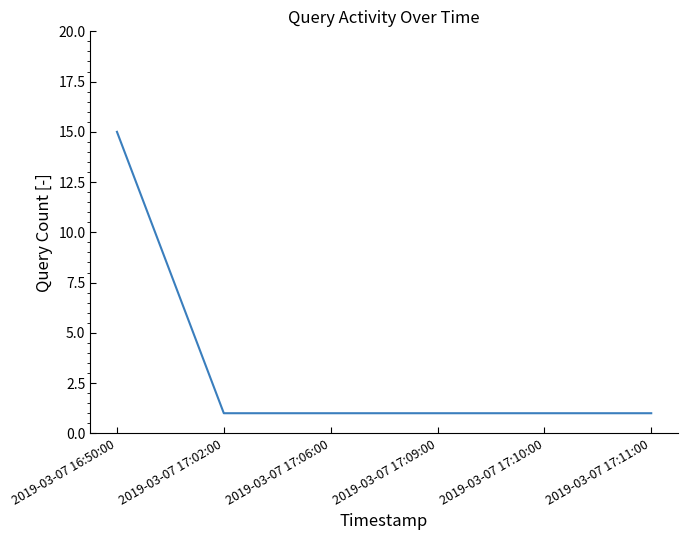

The chart shows a value of 1 at 2019-03-07 17:06:00. True or false?

True